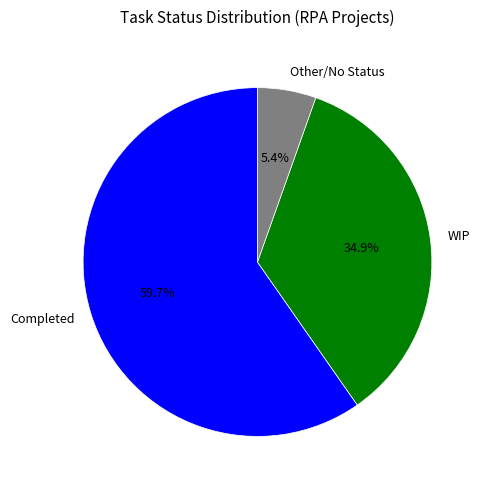

Which slice is the largest?

Completed